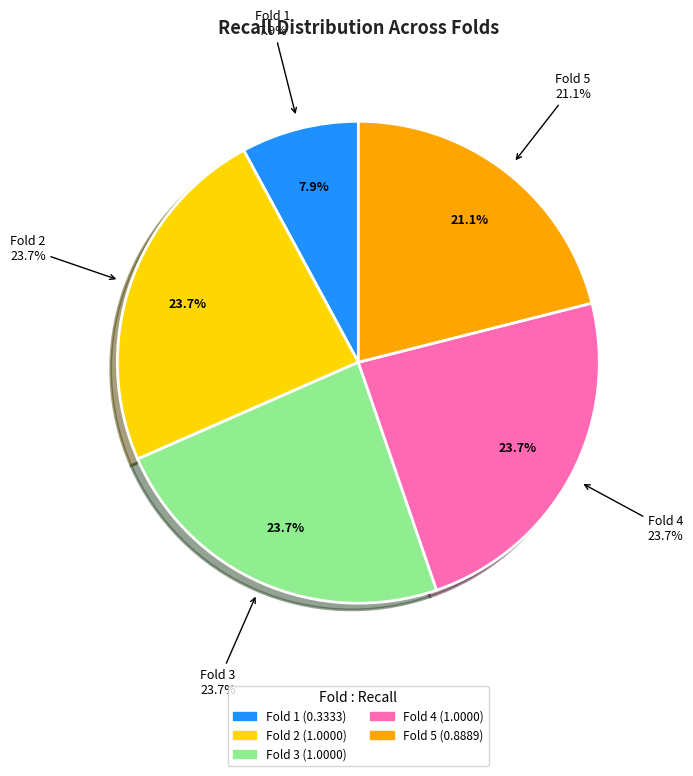

Does Fold 5 represent more than half of the total?

No